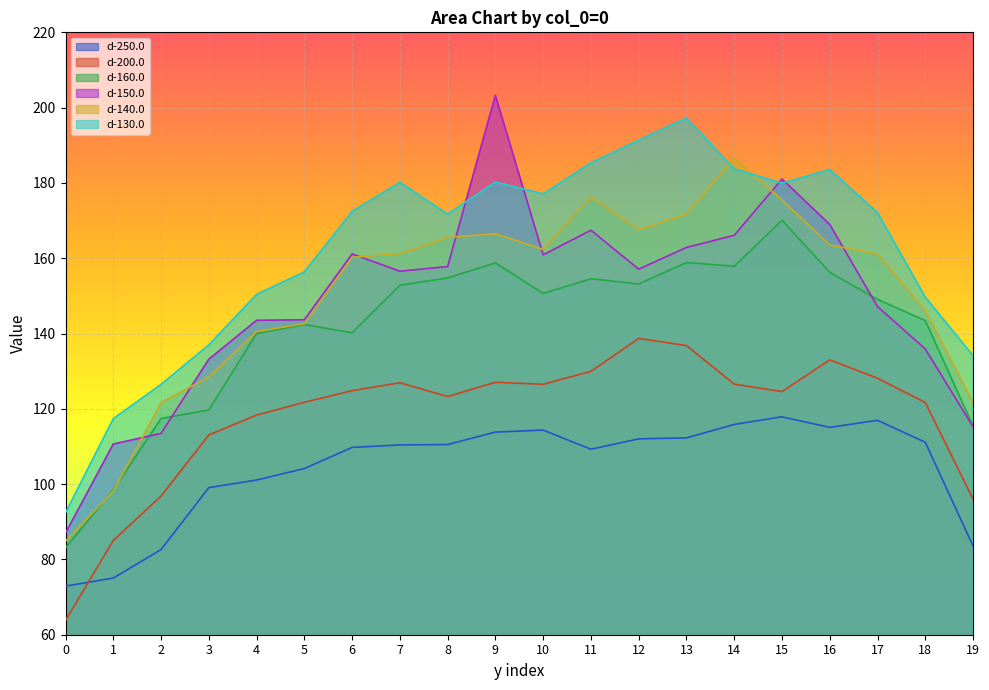

Which series has the largest range (max minus min)?

d-150.0